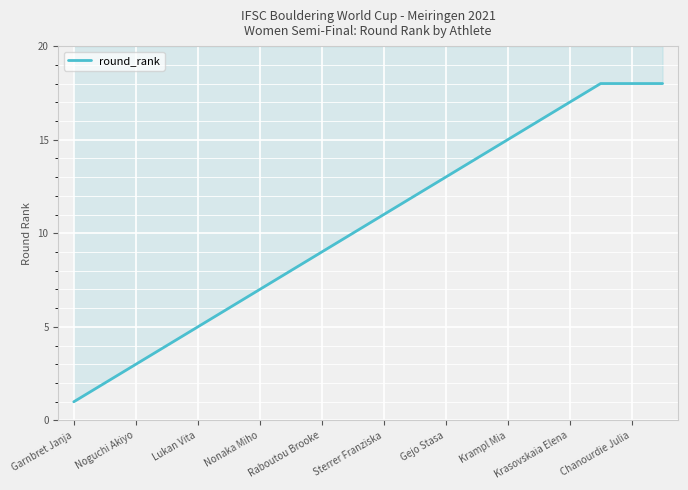

What is the greatest value displayed?

18